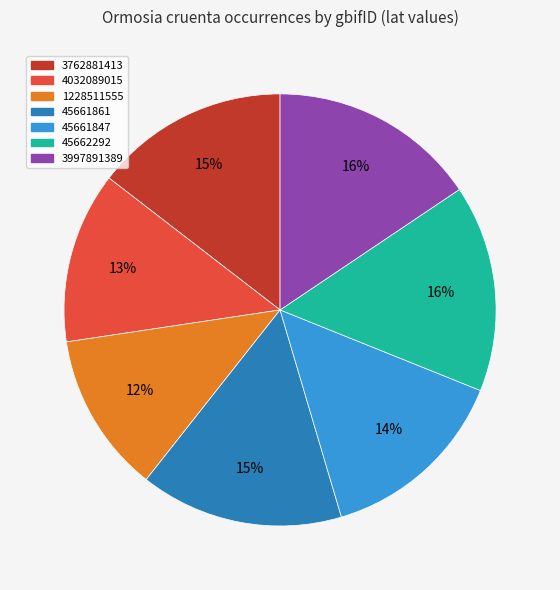

Is there any slice that represents more than half of the pie?

No